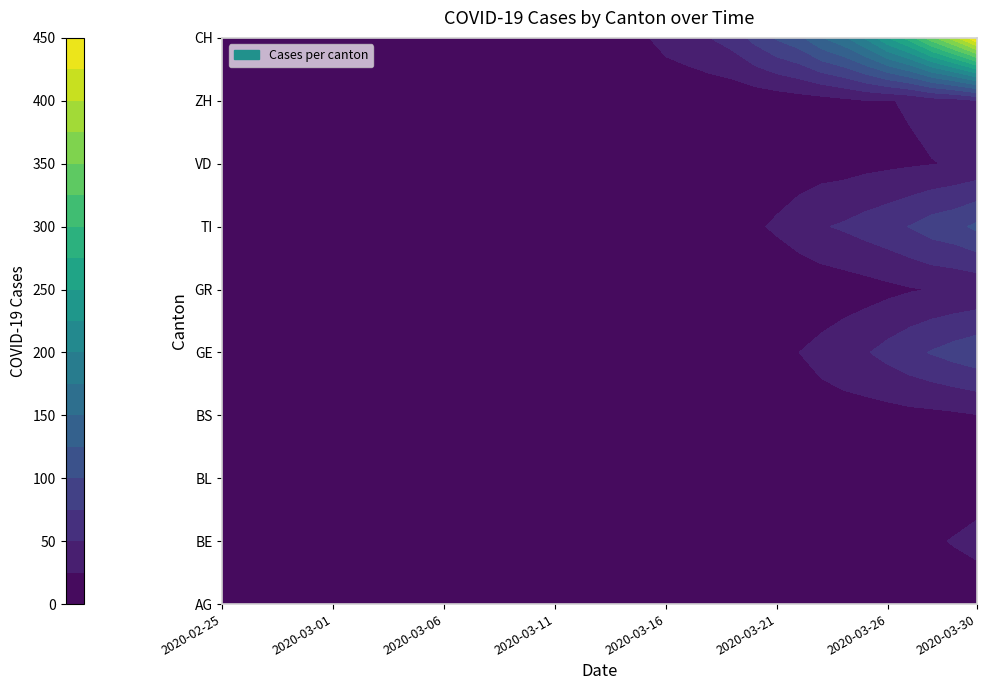

The GE series shows 36 at 2020-02-27. True or false?

False